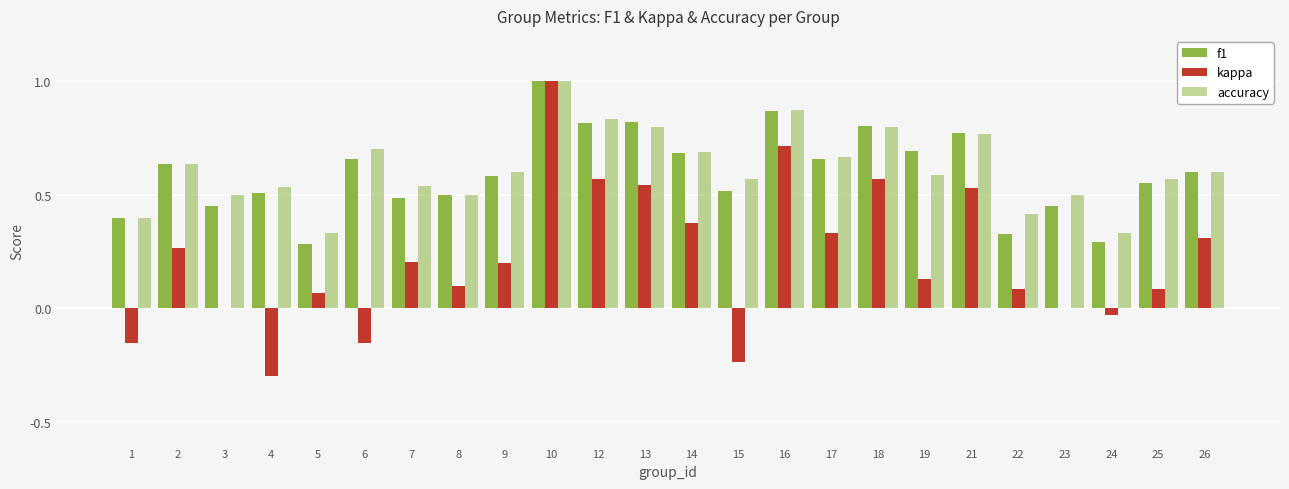

Does the chart contain stacked bars?

No